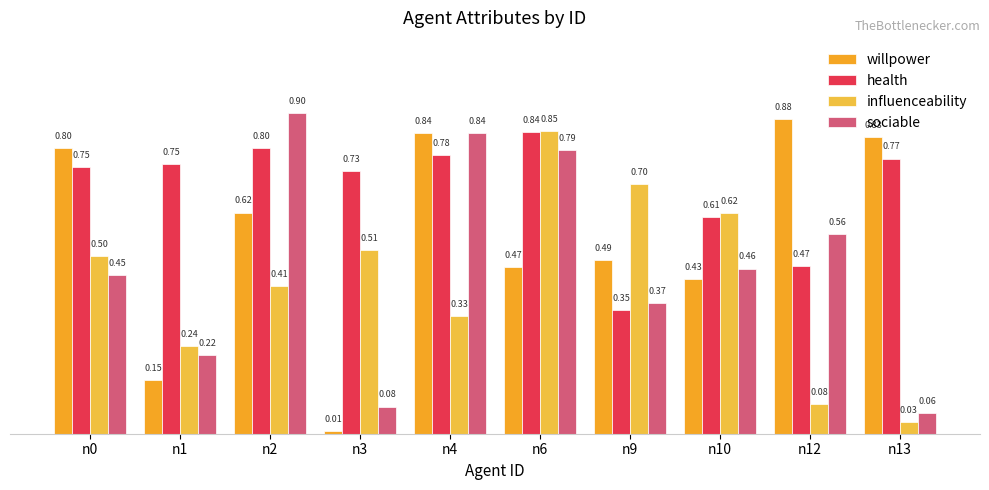

What is the average value of the influenceability series?

0.4